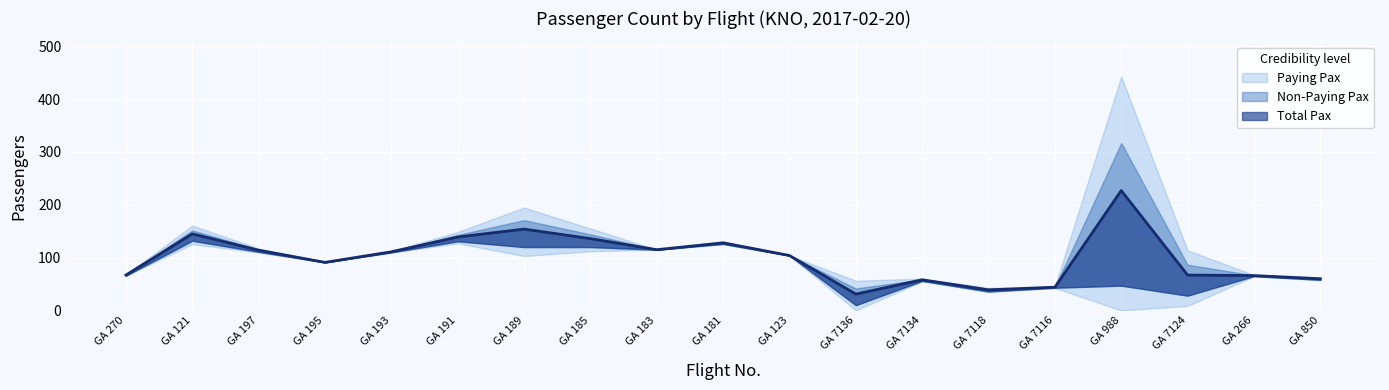

True or false: Total Pax has a value of 111 at GA 193.

True